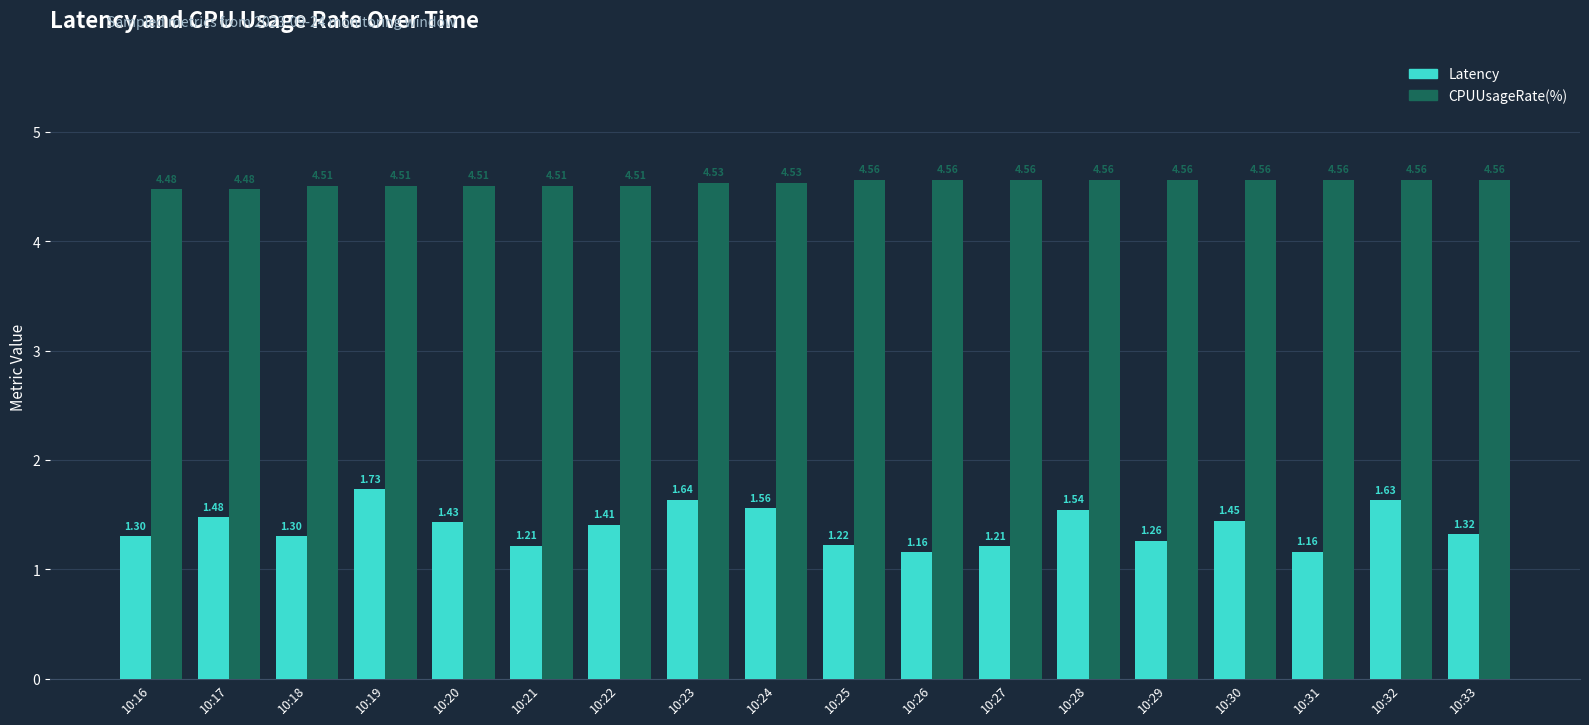

What is the difference between the maximum and second lowest values in the Latency series?

0.6